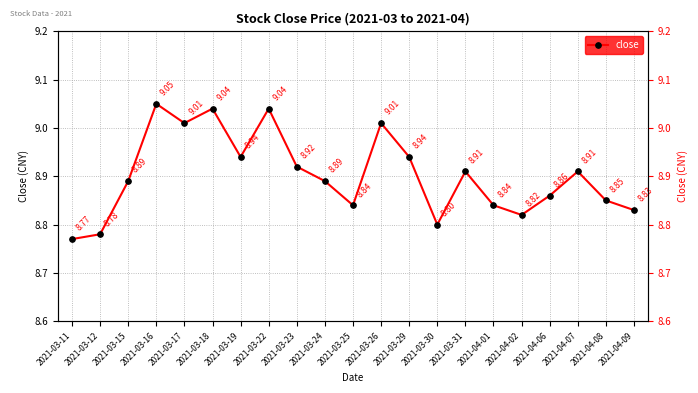

Approximately how many times larger is the value at 2021-03-26 compared to 2021-03-29?

1.0